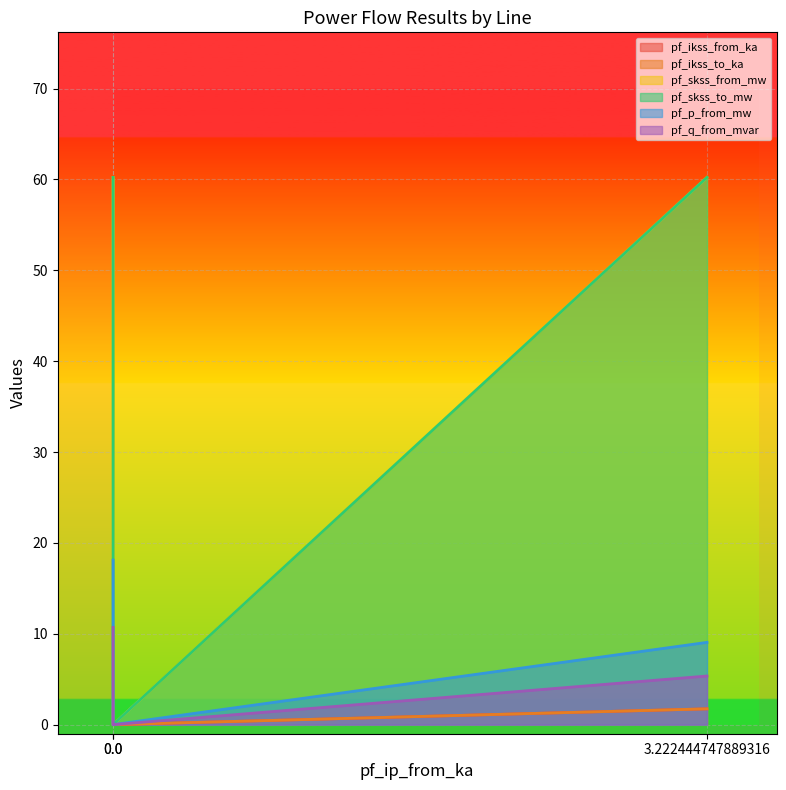

The pf_p_from_mw series shows 9.1 at 3.222444747889316. True or false?

True